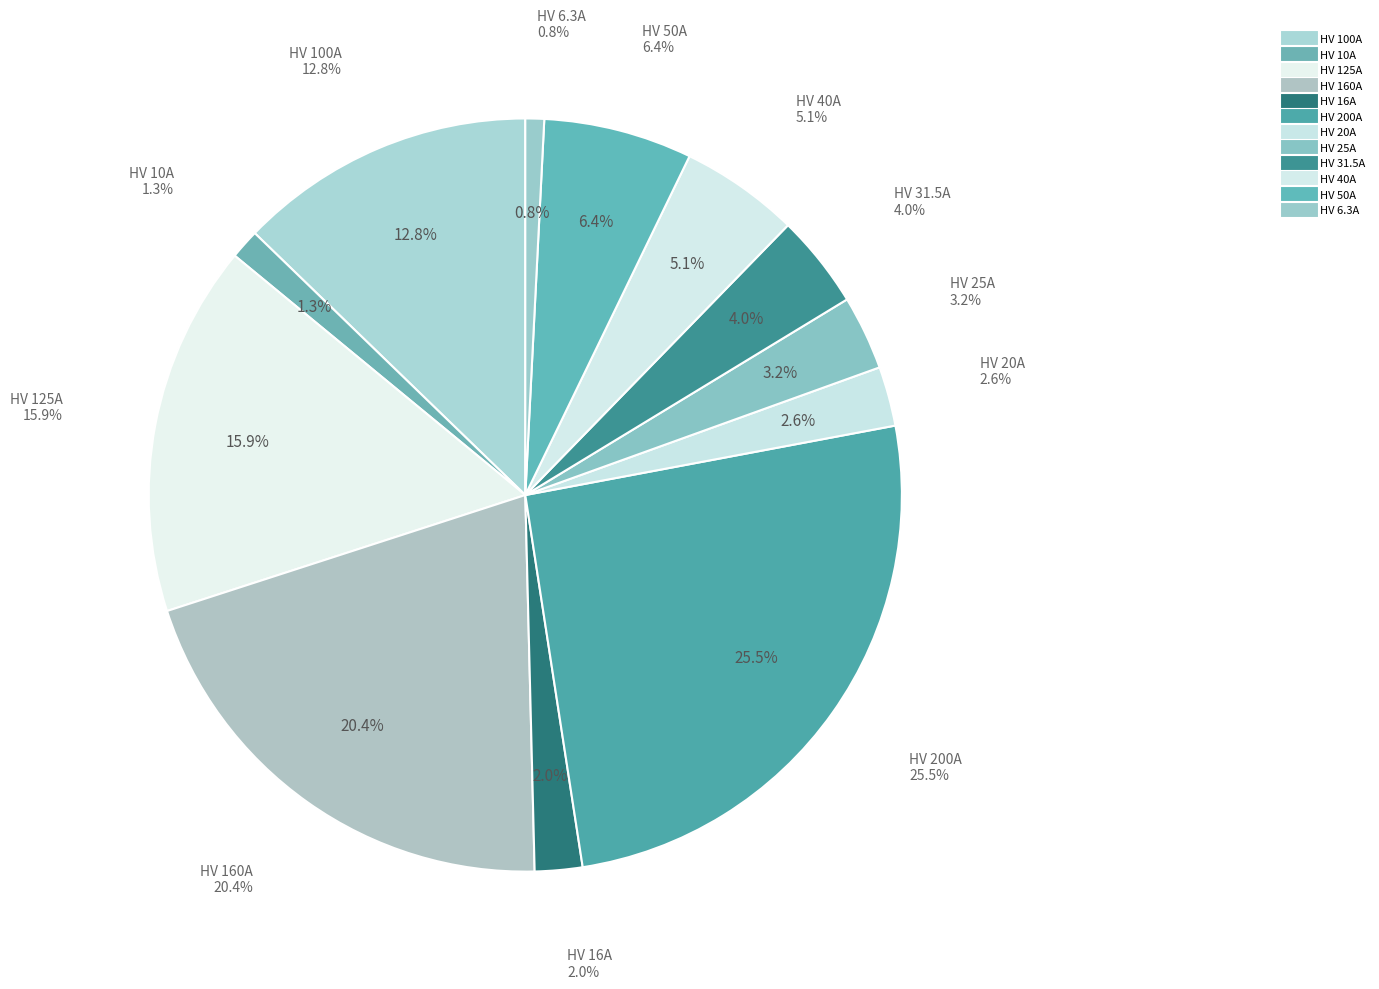

Rank the categories by value from highest to lowest.

HV 200A, HV 160A, HV 125A, HV 100A, HV 50A, HV 40A, HV 31.5A, HV 25A, HV 20A, HV 16A, HV 10A, HV 6.3A